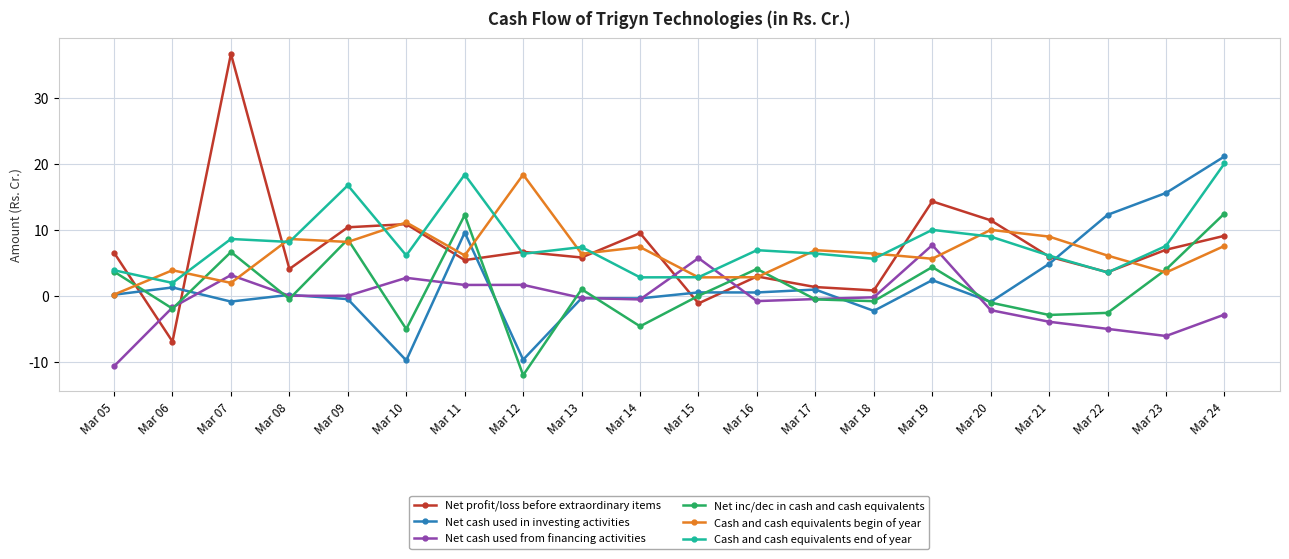

What are all the series names shown in the legend?

Net profit/loss before extraordinary items, Net cash used in investing activities, Net cash used from financing activities, Net inc/dec in cash and cash equivalents, Cash and cash equivalents begin of year, Cash and cash equivalents end of year